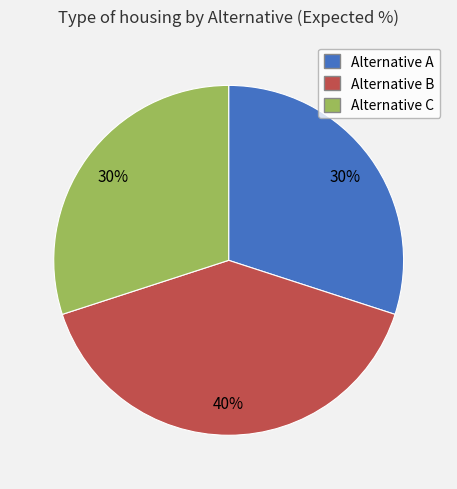

To the nearest percent, what is the combined percentage of Alternative C and Alternative B?

70%